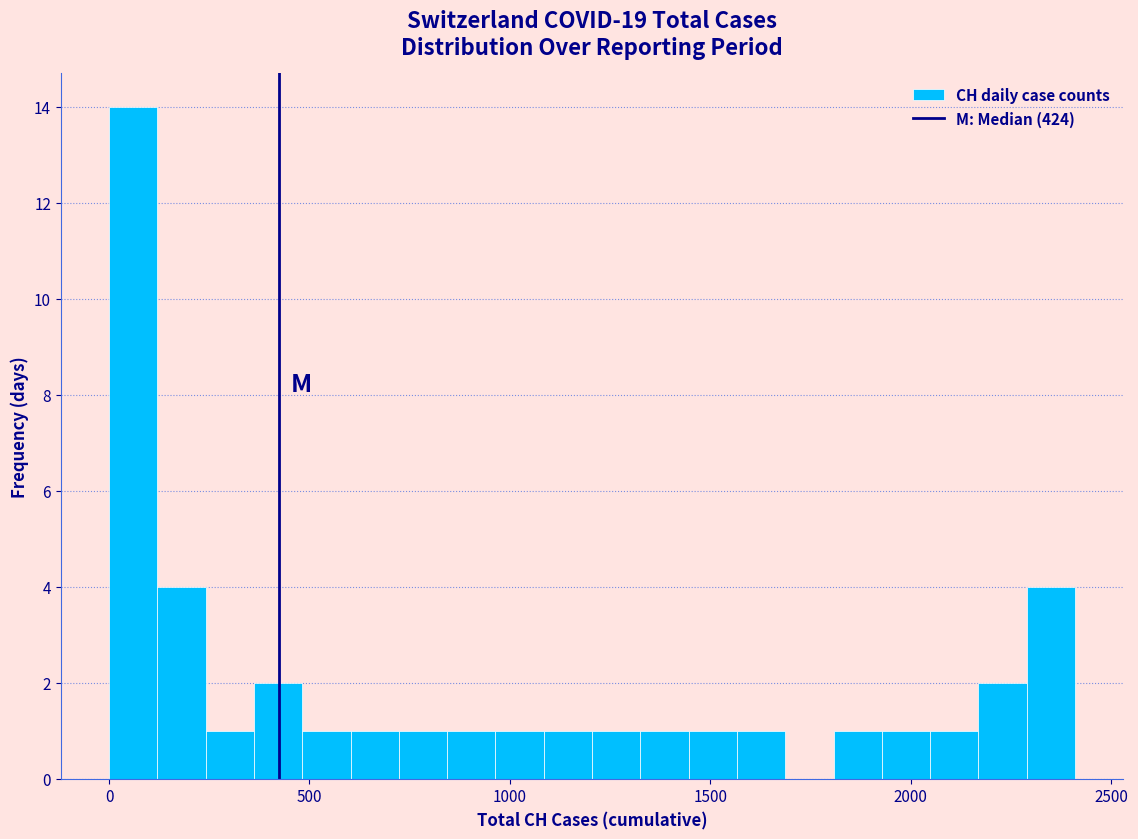

Around what value on the x-axis is the tallest bar? Give the approximate position of its centre, as read against the axis.

50